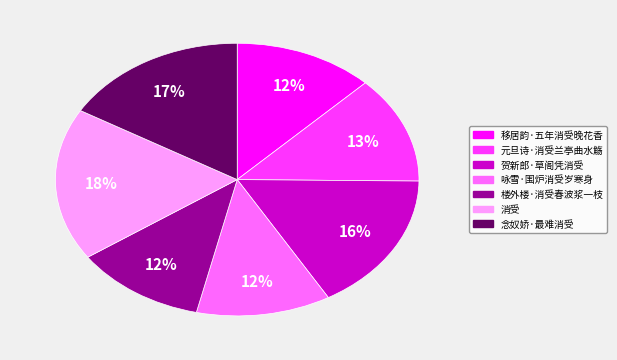

Which category has the biggest portion of the pie?

消受